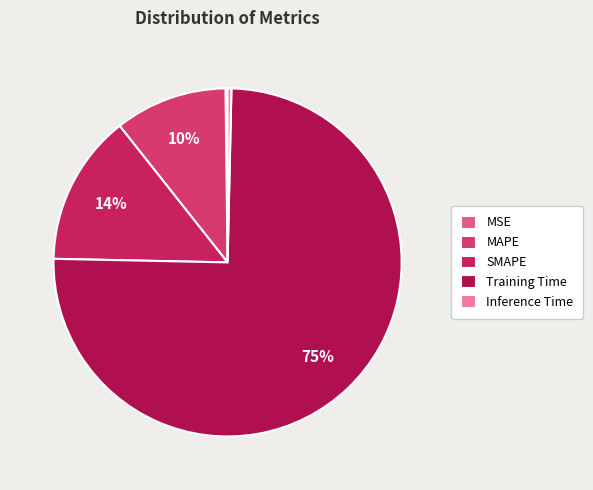

To the nearest percent, what is the average slice percentage?

20%